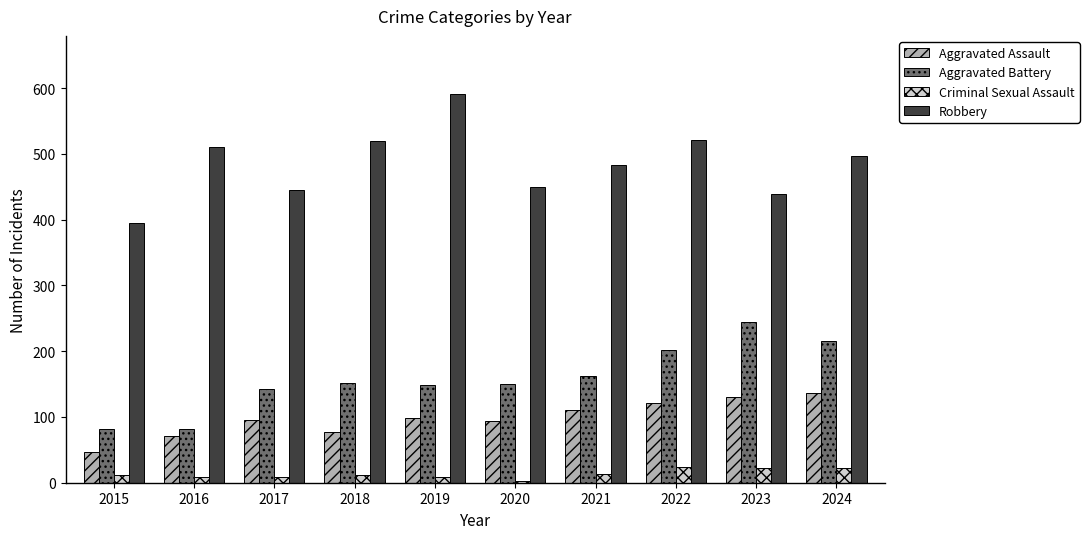

What is the value of the Robbery bar at the 7th from the left?

484